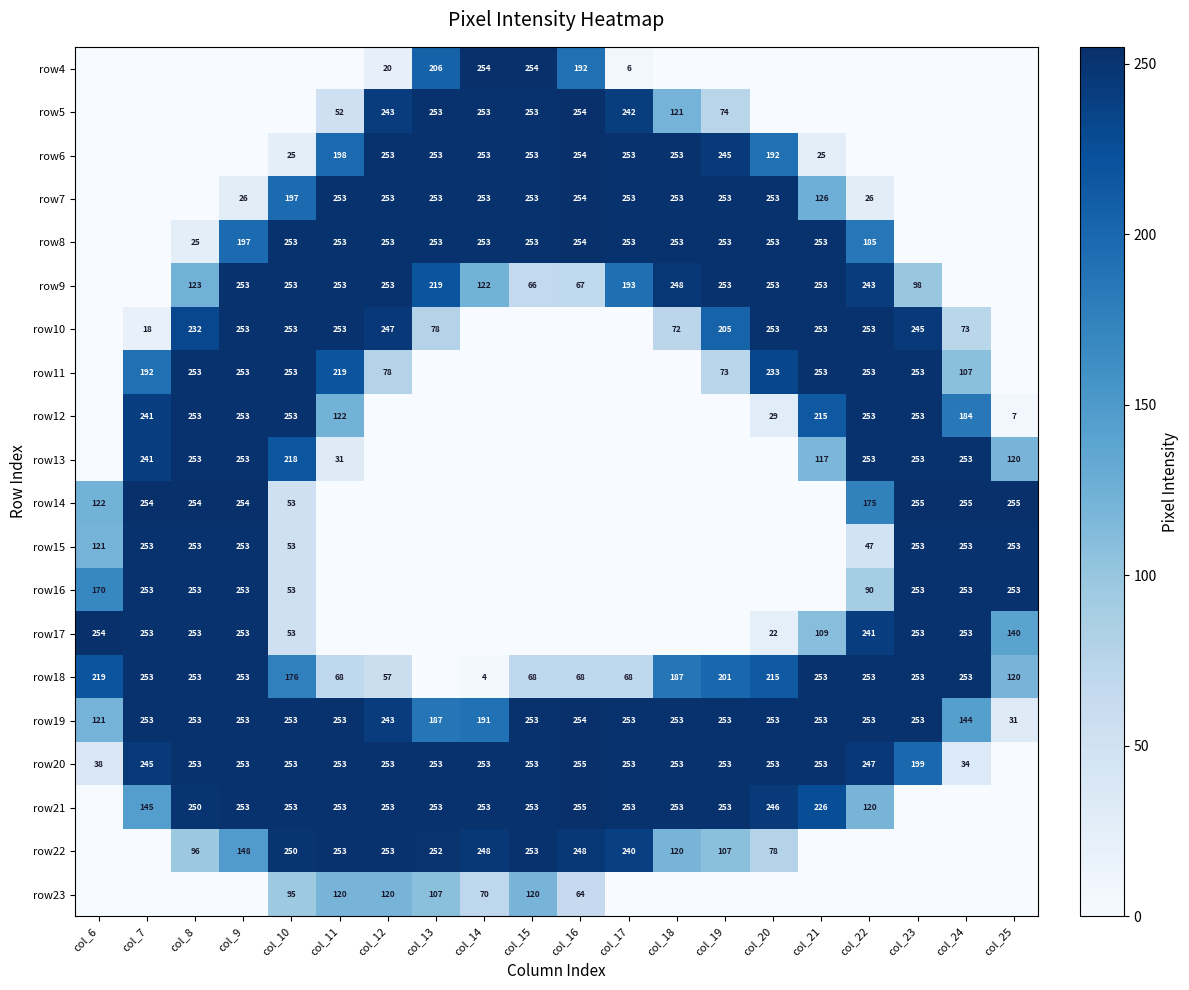

What is the sum of the row7 values at col_17 and col_22?

279